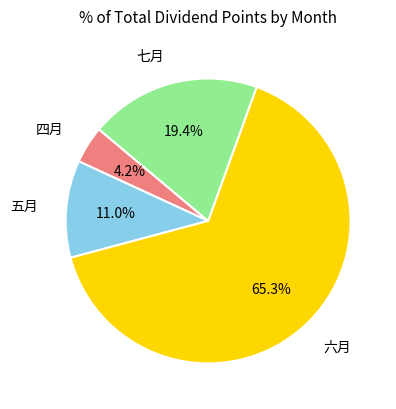

What percentage is the 四月 slice, to the nearest percent?

4%